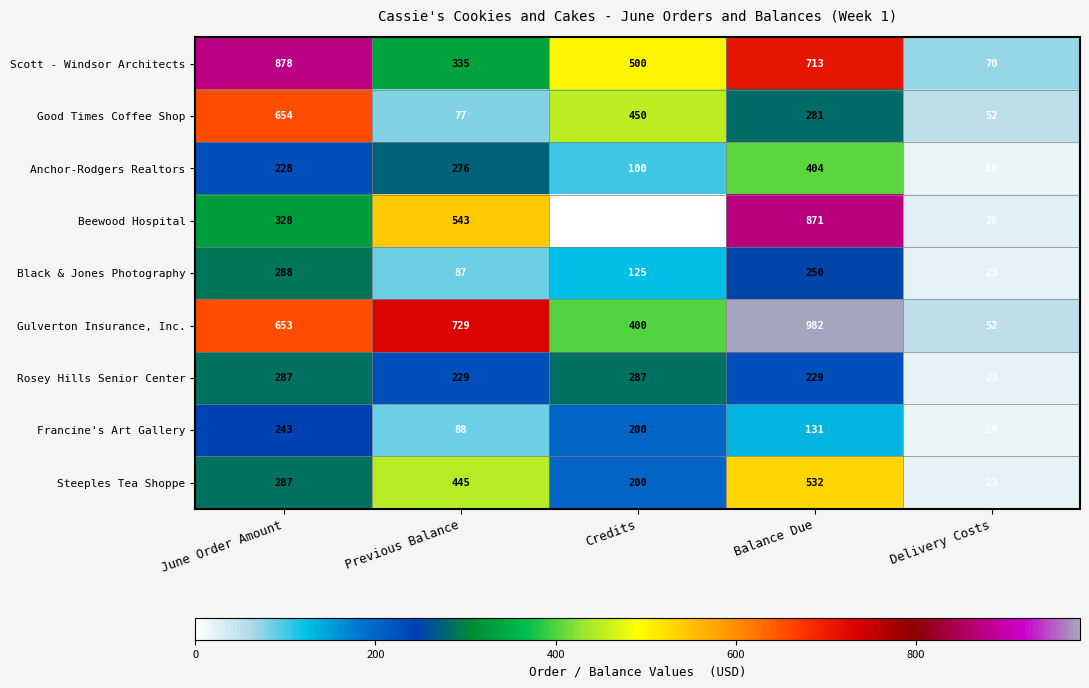

How many categories are shown in the chart?

5